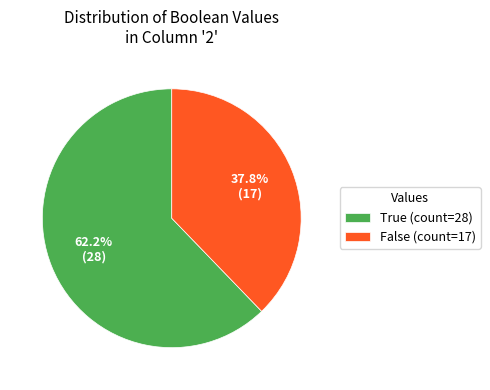

Is the sum of False (count=17) and True (count=28) greater than half?

Yes